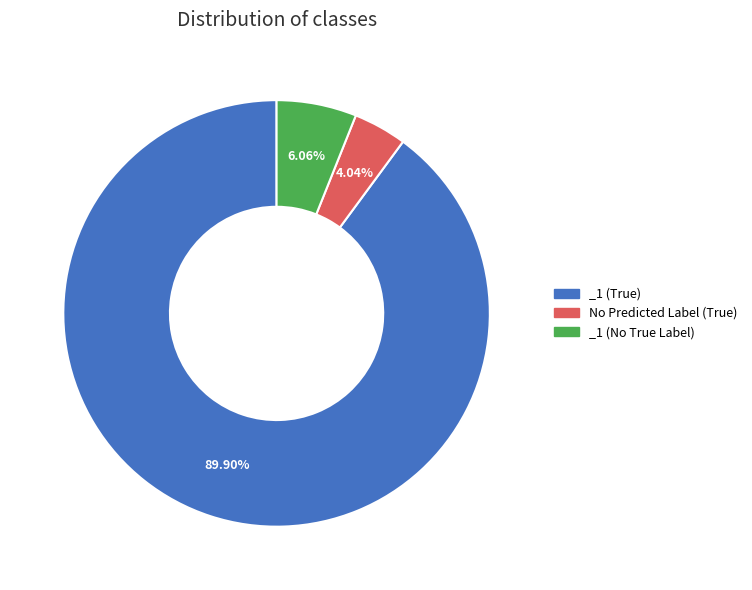

What is the ratio of the value at No Predicted Label (True) to the value at _1 (No True Label)?

0.7